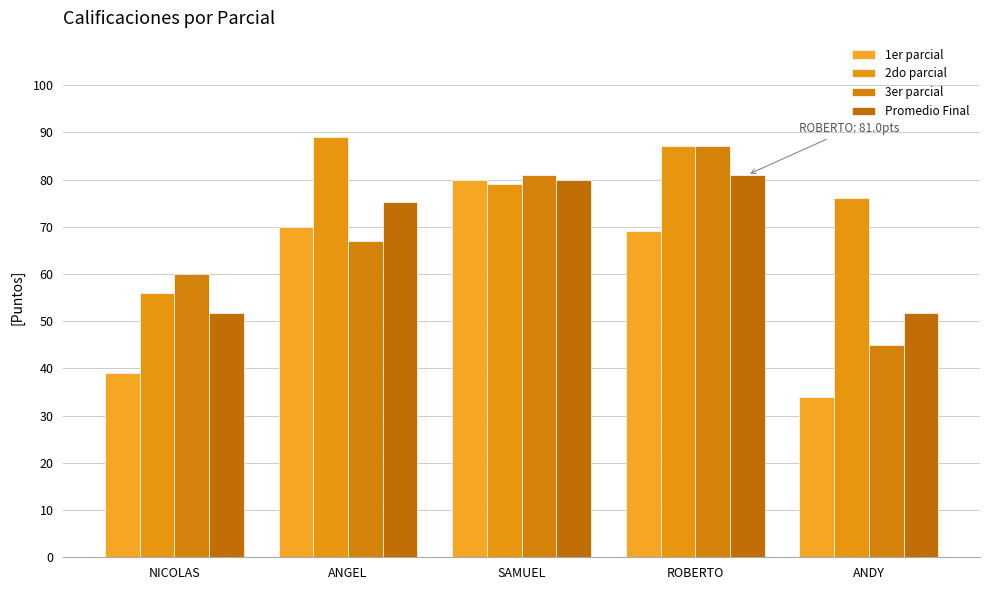

What is the difference between the second highest and second lowest values in the Promedio Final series?

28.3